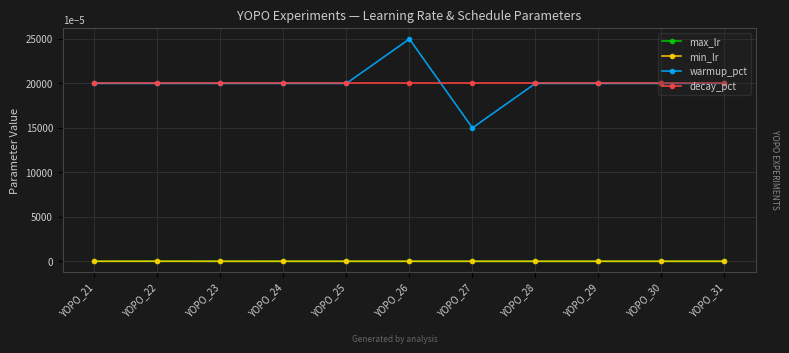

True or false: min_lr has more than 0 points higher than both neighbors.

True